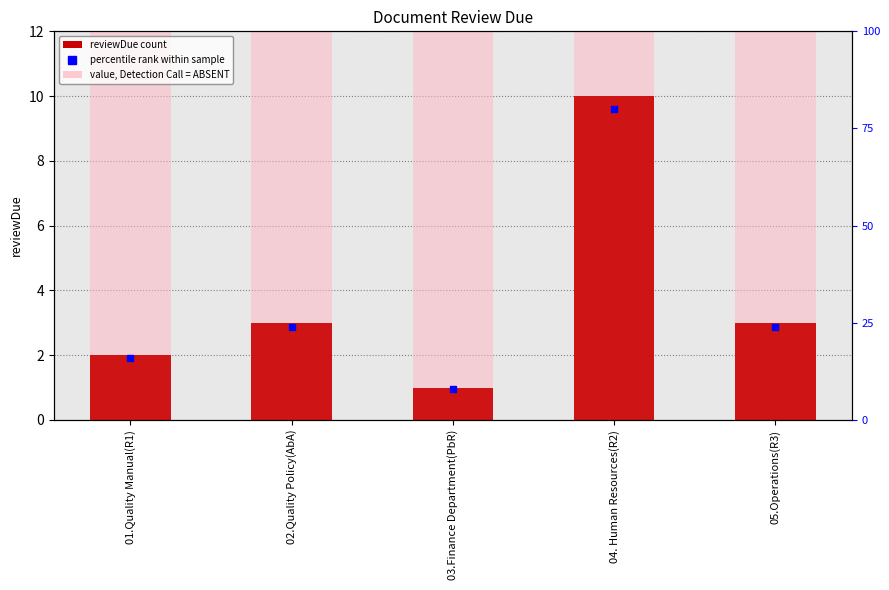

True or false: the data shows 3 at 02.Quality Policy(AbA).

True